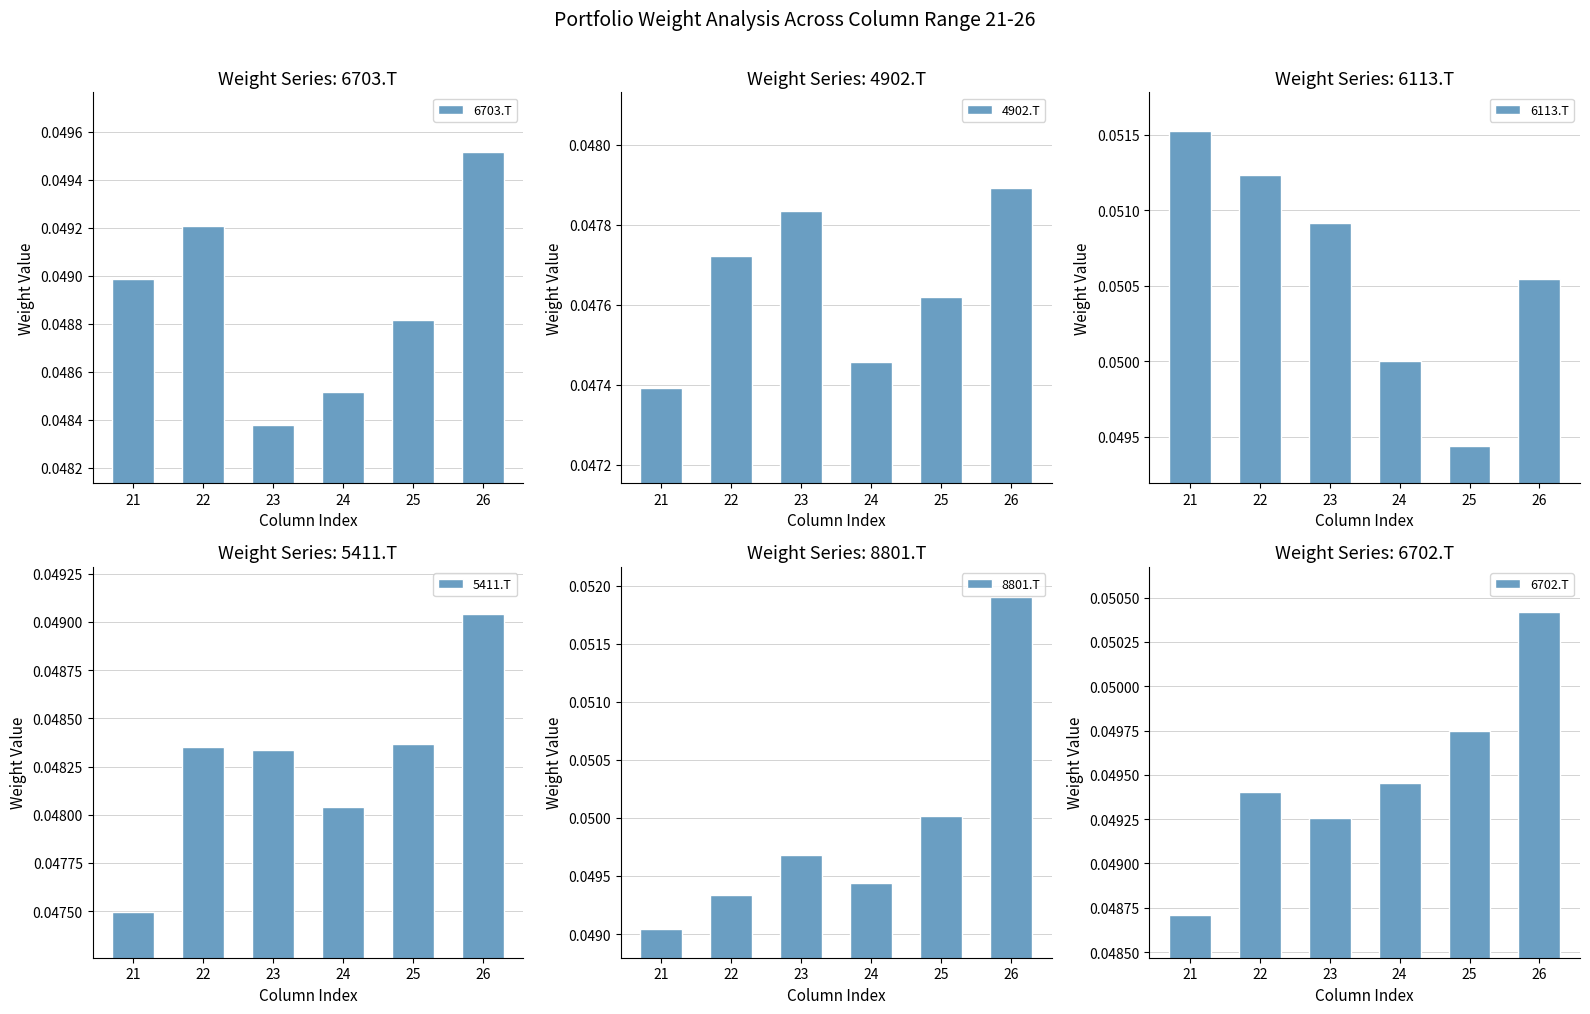

The 6703.T series shows 0.0 at 24. True or false?

True